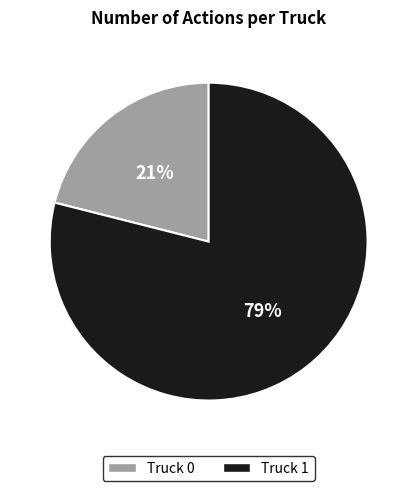

Is Truck 0 the majority of the pie?

No